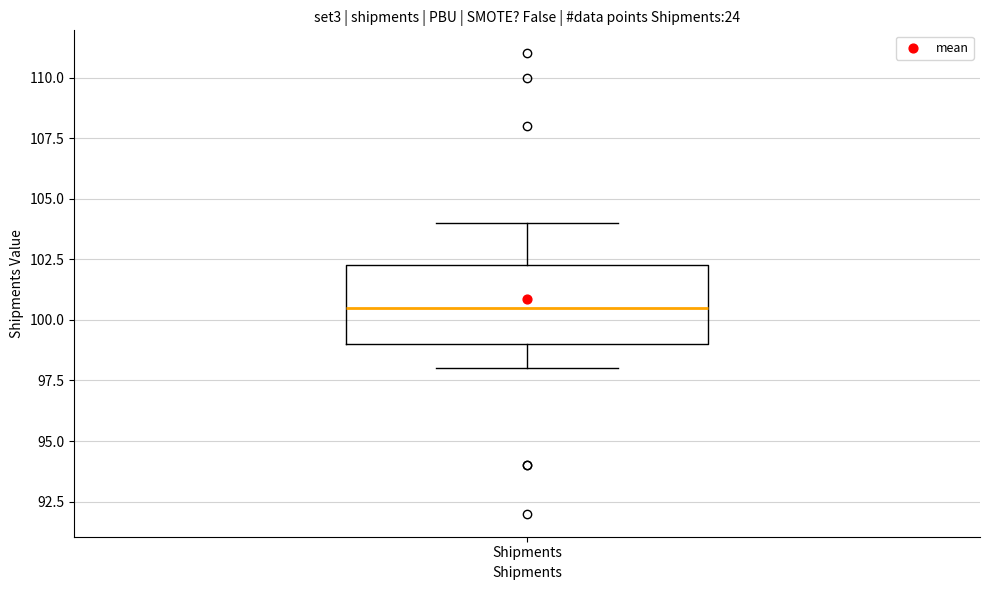

Where does the median line of the box for Shipments sit on the y-axis? The values are not printed on the chart, so give them approximately, as read against the axis.

100.5